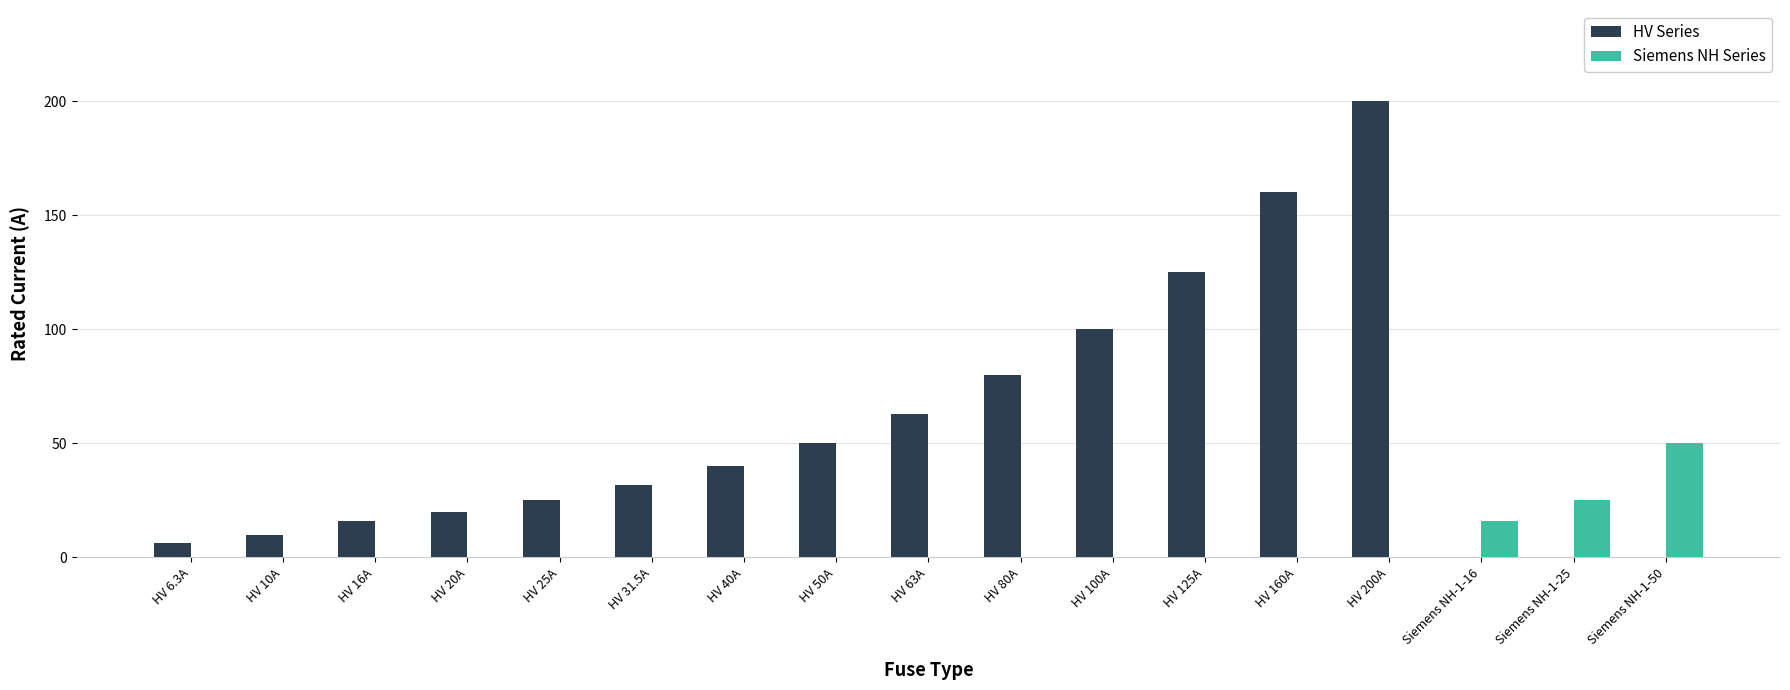

The Siemens NH Series series shows 0.0 at HV 20A. True or false?

True